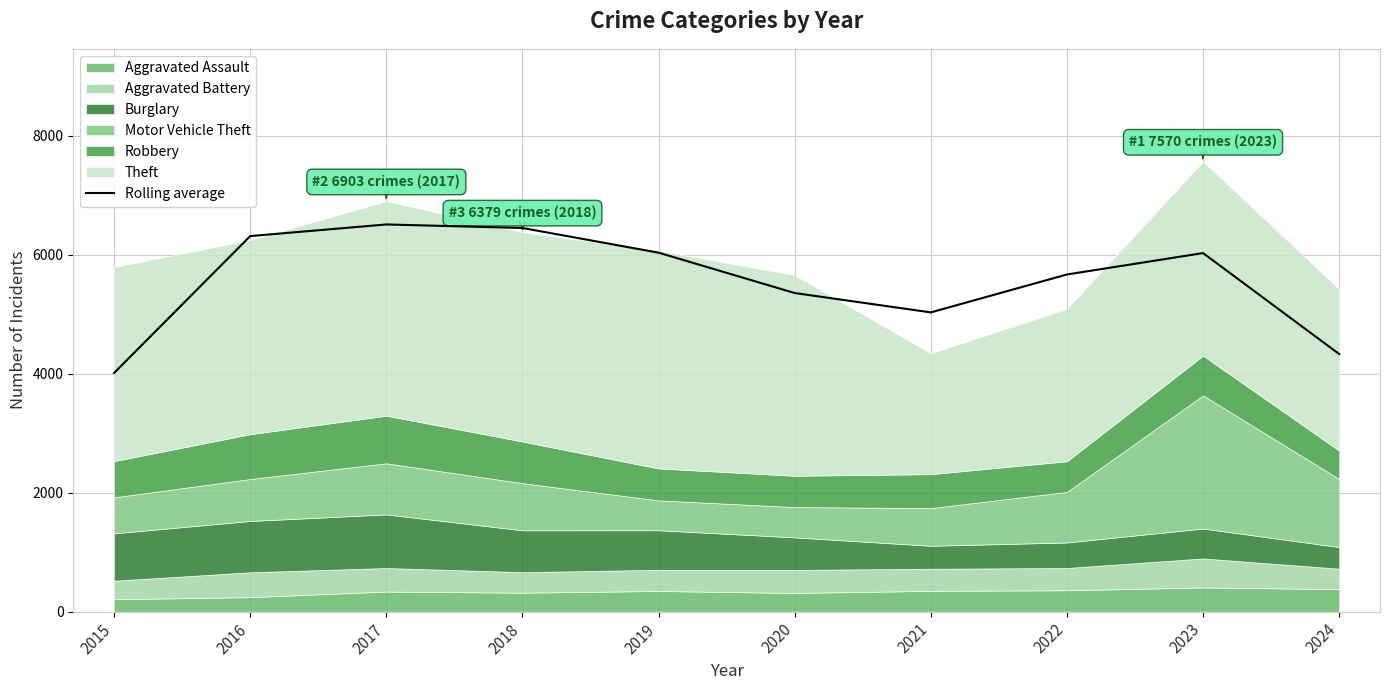

Which has a higher value, 2022 or 2024?

2022